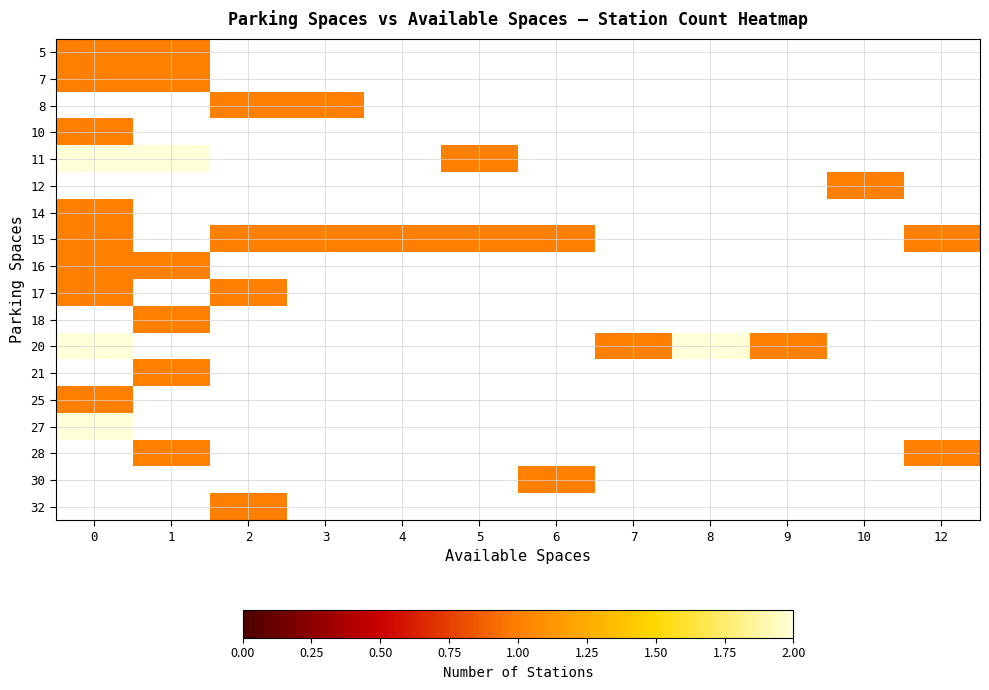

At how many categories does at least one series exceed 1?

3